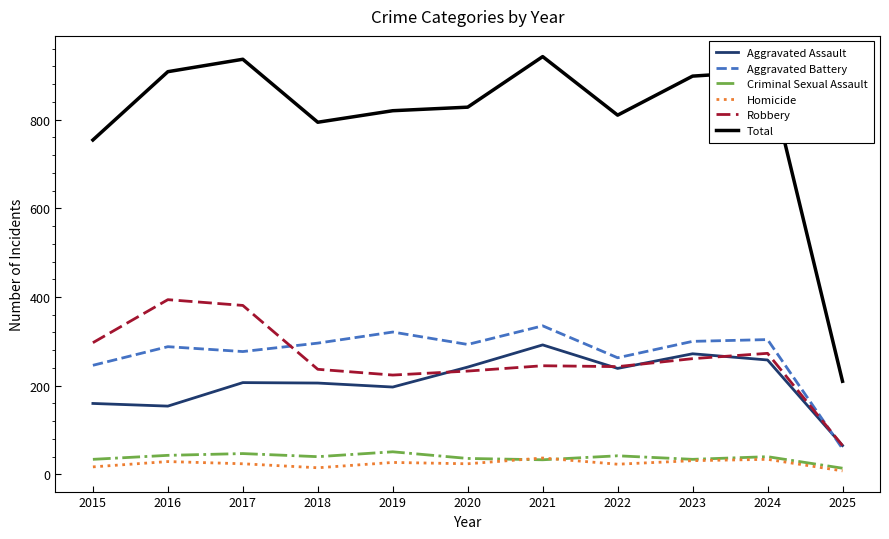

What are all the series names shown in the legend?

Aggravated Assault, Aggravated Battery, Criminal Sexual Assault, Homicide, Robbery, Total